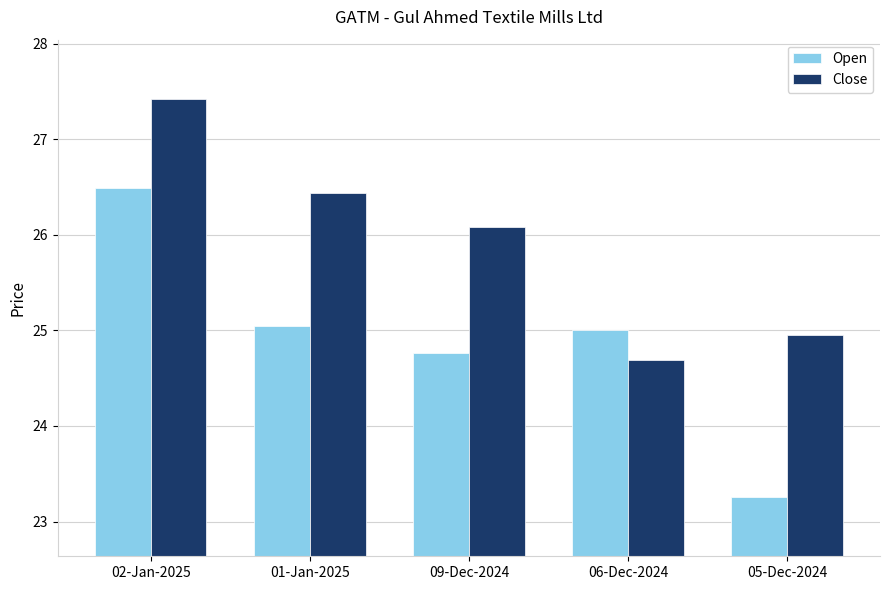

Does the chart contain stacked bars?

No